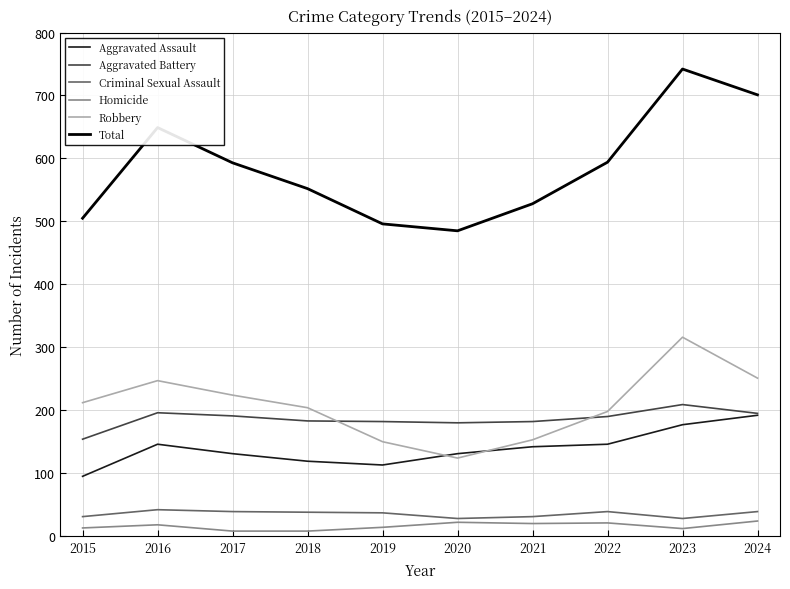

Which category has the highest value in the Total series?

2023